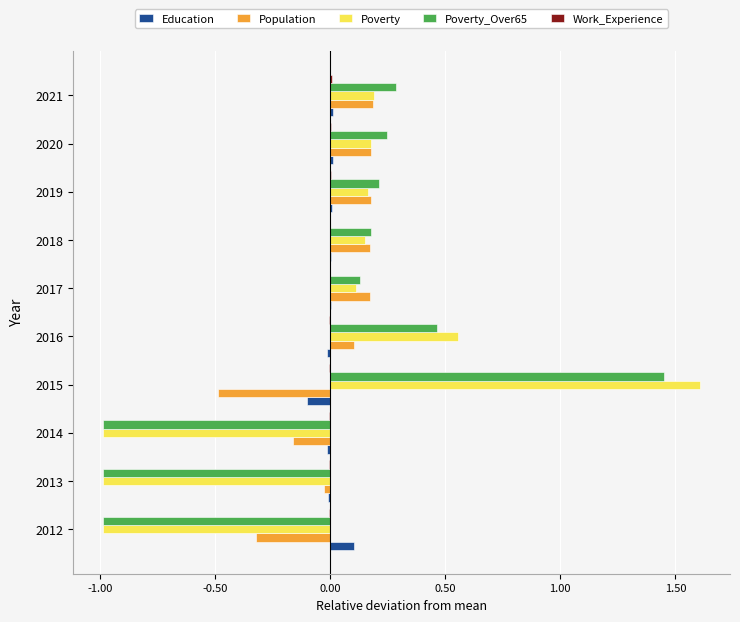

Is the value of Education at 2012 greater than the value of Poverty at 2015?

No